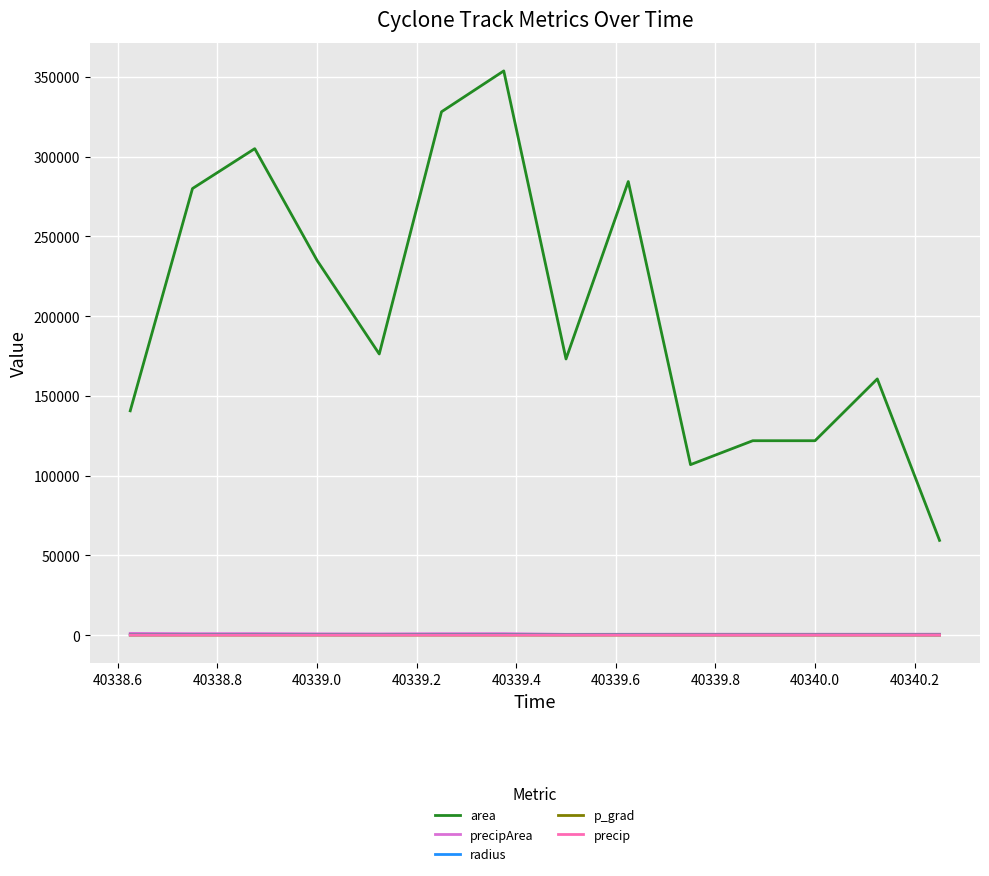

True or false: area and precip cross at least once.

False